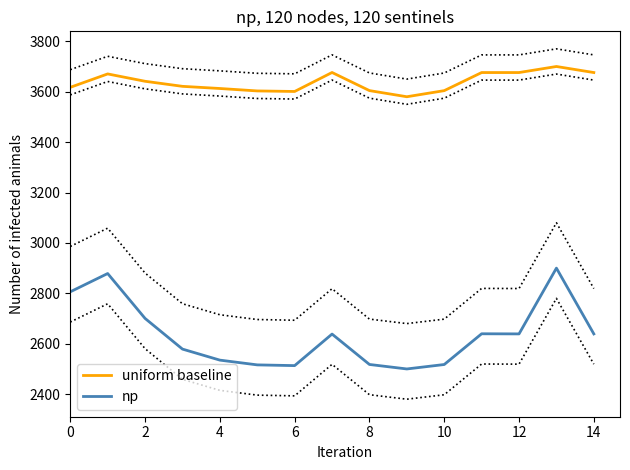

What is the sum of the np values at 14 and 8?

5156.9